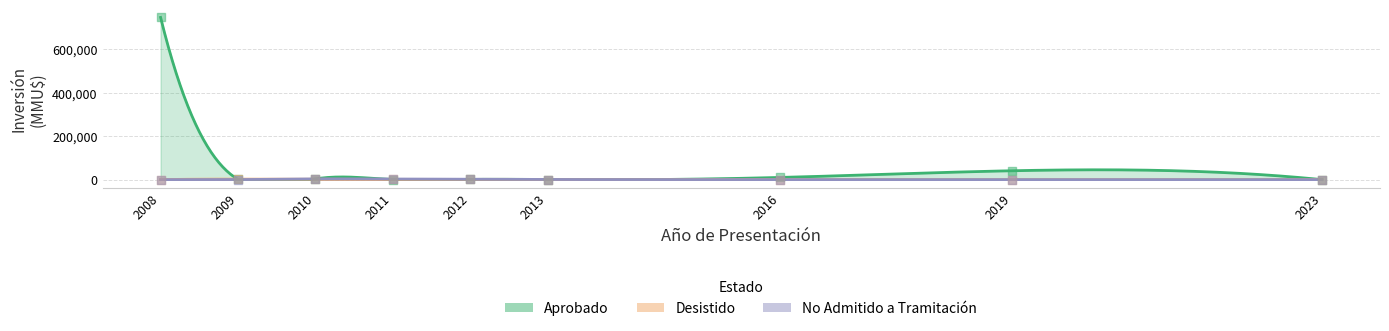

Which series contains the highest Y value?

Aprobado